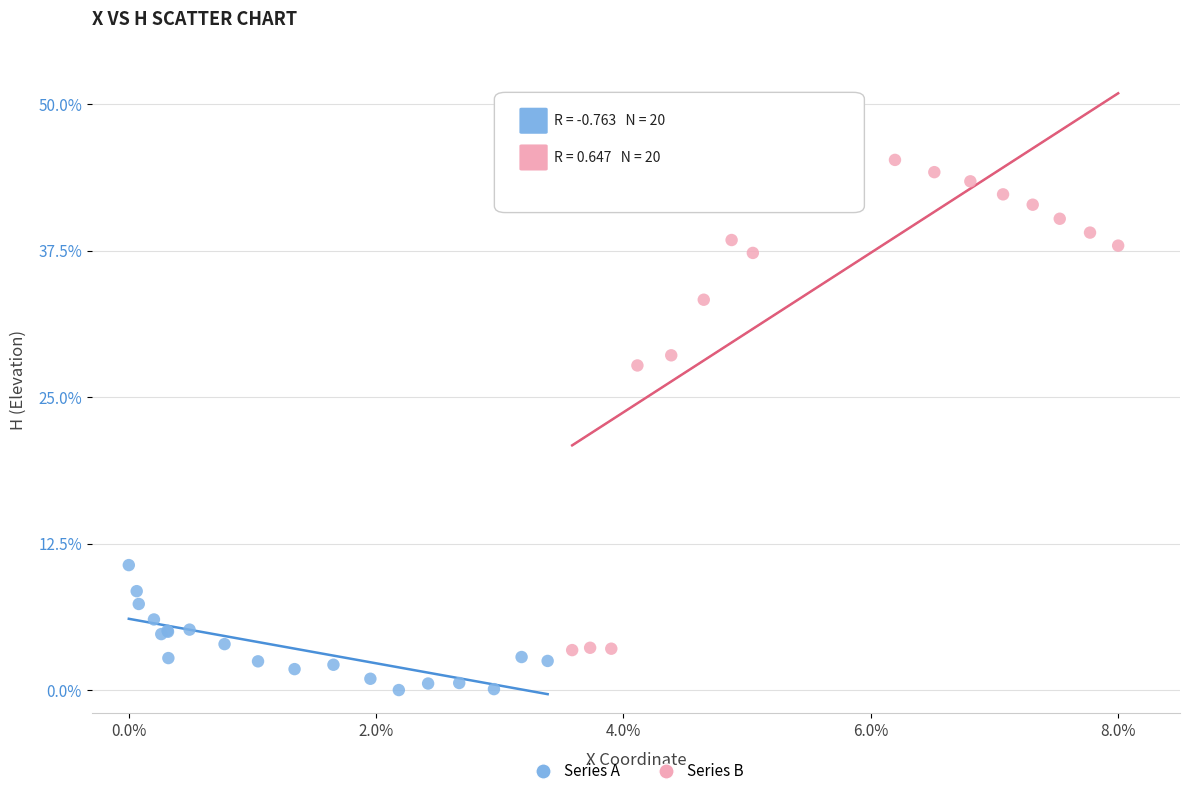

Which series contains the lowest Y value?

Series A